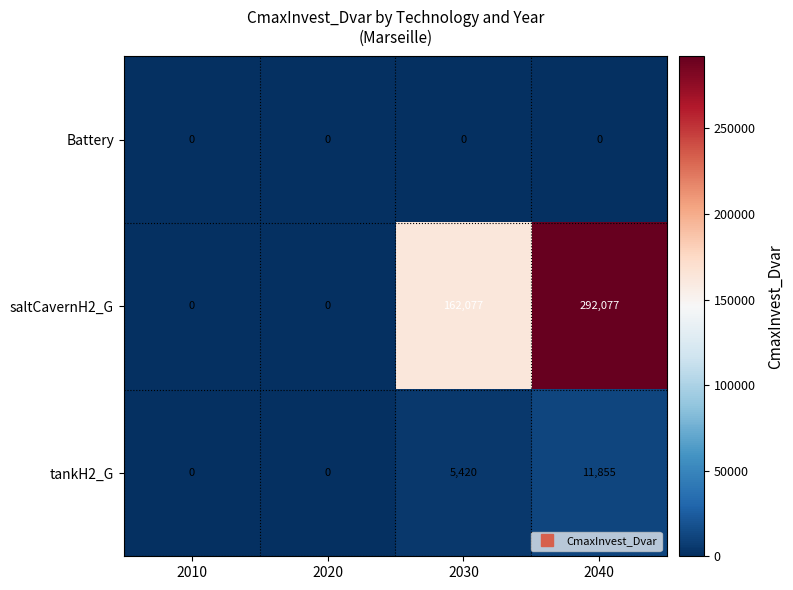

Is it true that tankH2_G equals 6204 at 2020?

False